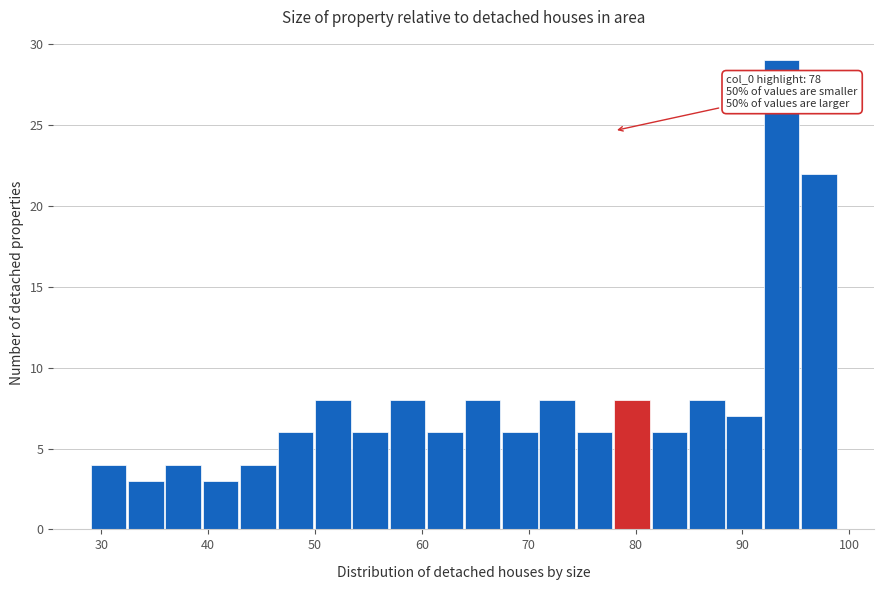

Read against the x-axis, roughly where is the centre of the tallest bar?

94